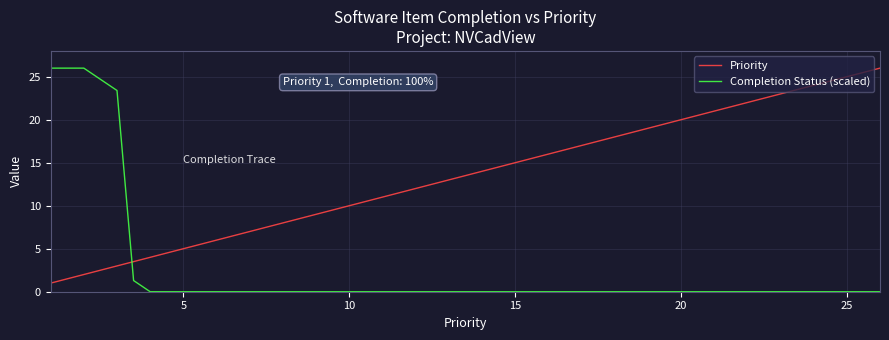

Which series ends up on top after the final intersection of Completion Status (scaled) and Priority?

Priority